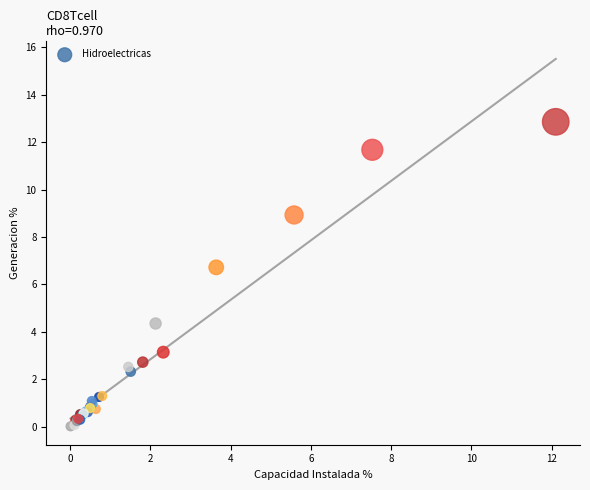

What Y value in the scatter plot is closest to 6?

6.7